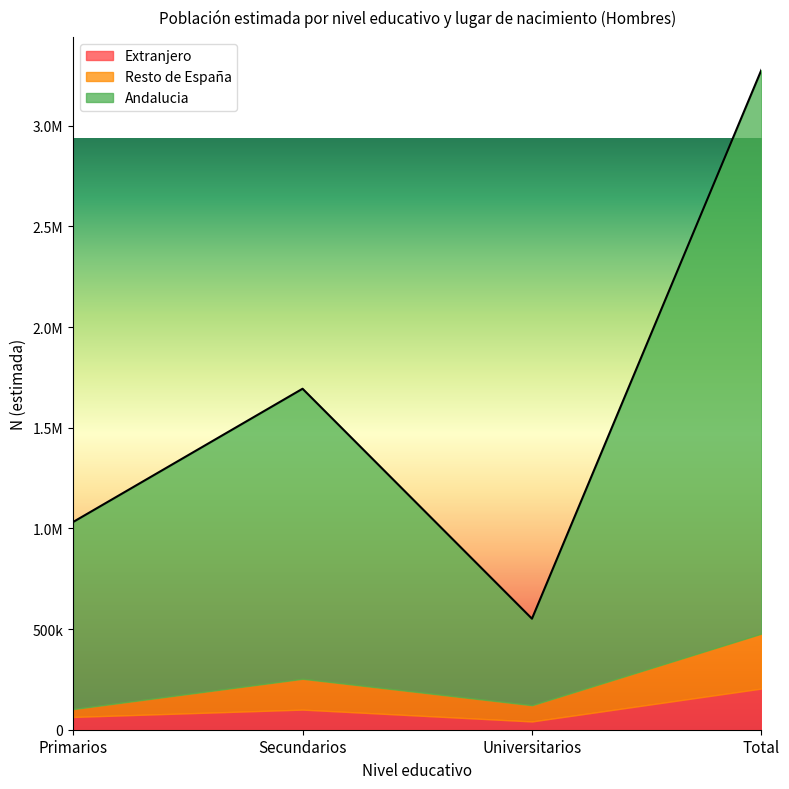

Which series has the largest total across all categories?

Andalucia